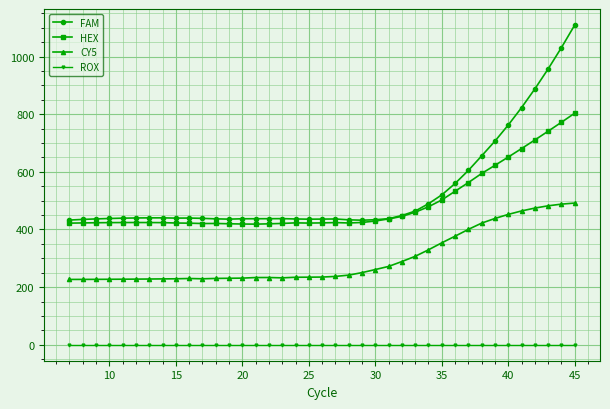

Which series has the largest range (max minus min)?

FAM